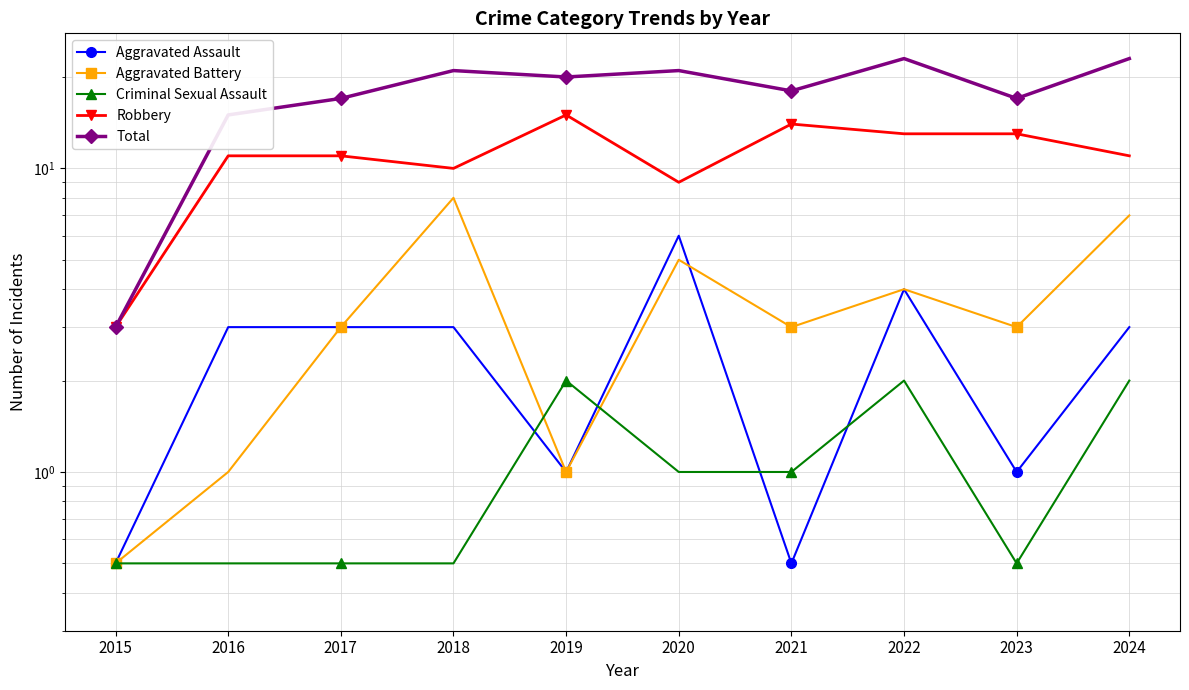

Reading left to right, what are all the values shown in this chart?

Aggravated Assault: 0.5	3.0	3.0	3.0	1.0	6.0	0.5	4.0	1.0	3.0
Aggravated Battery: 0.5	1.0	3.0	8.0	1.0	5.0	3.0	4.0	3.0	7.0
Criminal Sexual Assault: 0.5	0.5	0.5	0.5	2.0	1.0	1.0	2.0	0.5	2.0
Robbery: 3.0	11.0	11.0	10.0	15.0	9.0	14.0	13.0	13.0	11.0
Total: 3.0	15.0	17.0	21.0	20.0	21.0	18.0	23.0	17.0	23.0